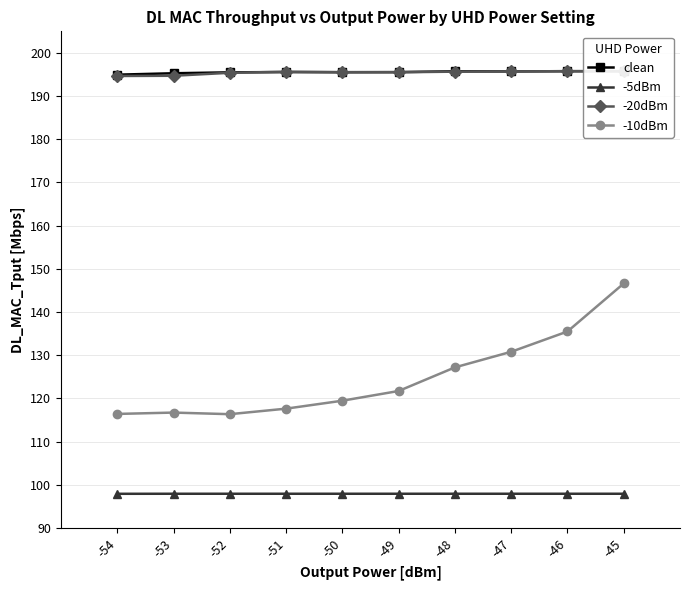

At how many categories does at least one series exceed 132?

10